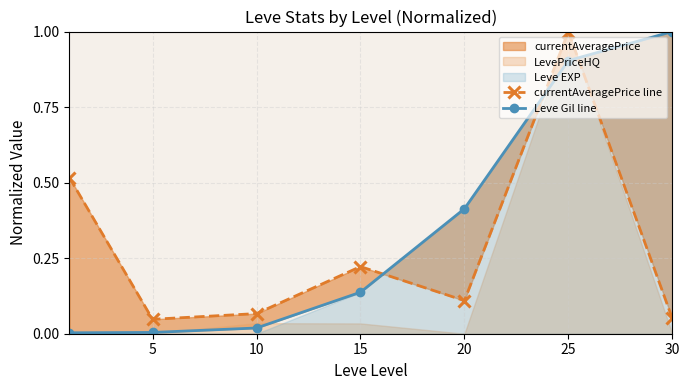

What is the sum of all Leve Gil line values?

2.5